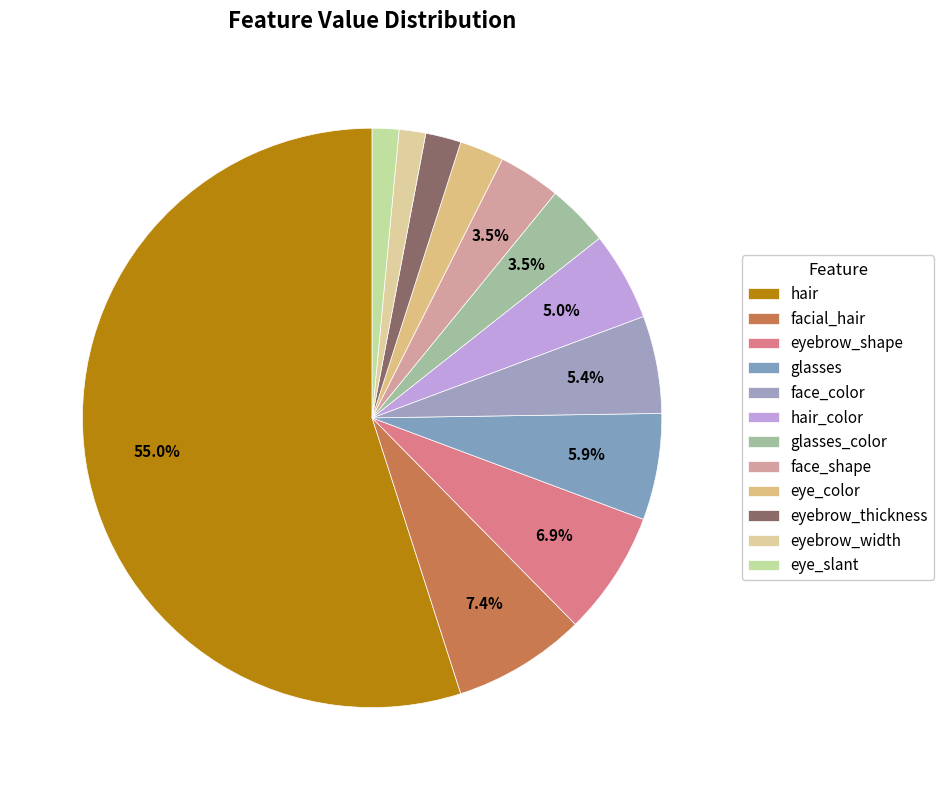

Is the sum of glasses_color and eye_color greater than half?

No